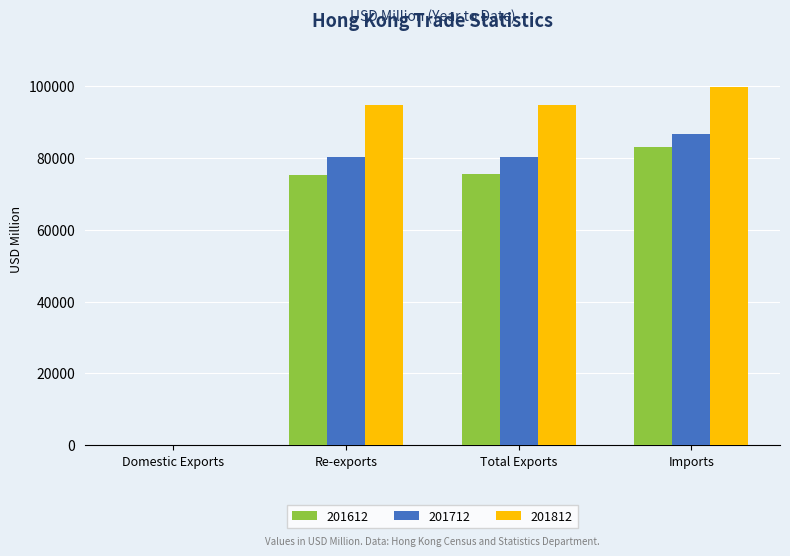

The 201712 series shows 80102.9 at Re-exports. True or false?

True